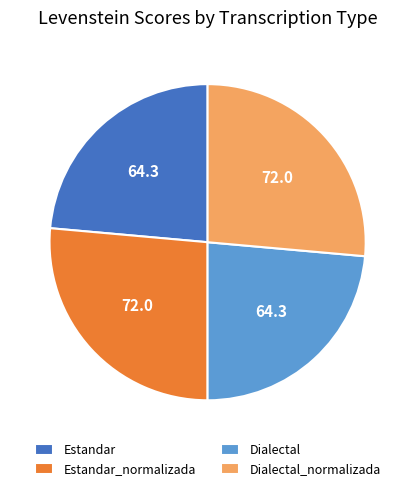

Is there any slice that represents more than half of the pie?

No